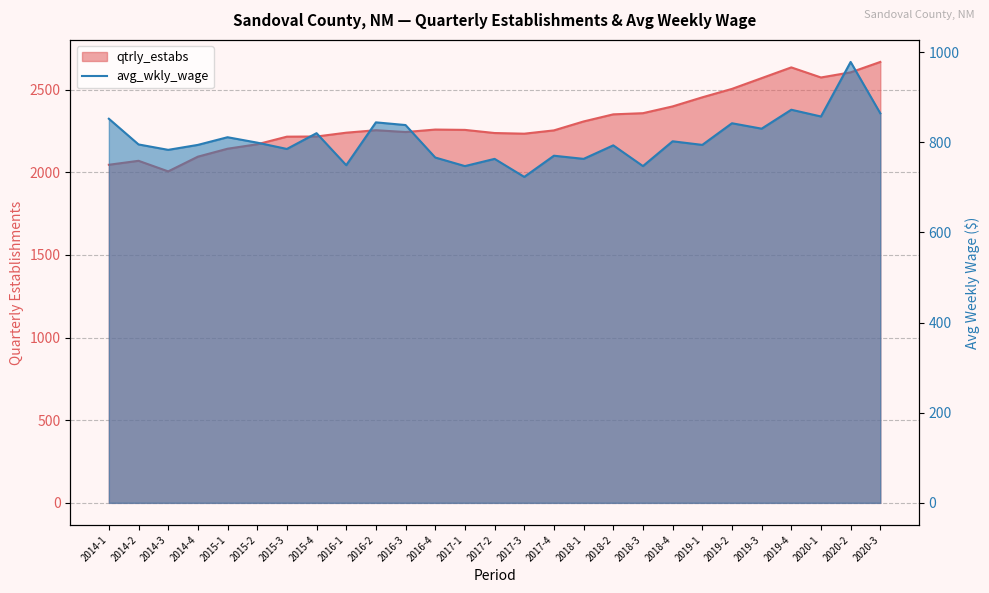

Where is avg_wkly_wage nearest to the value 850?

2014-1